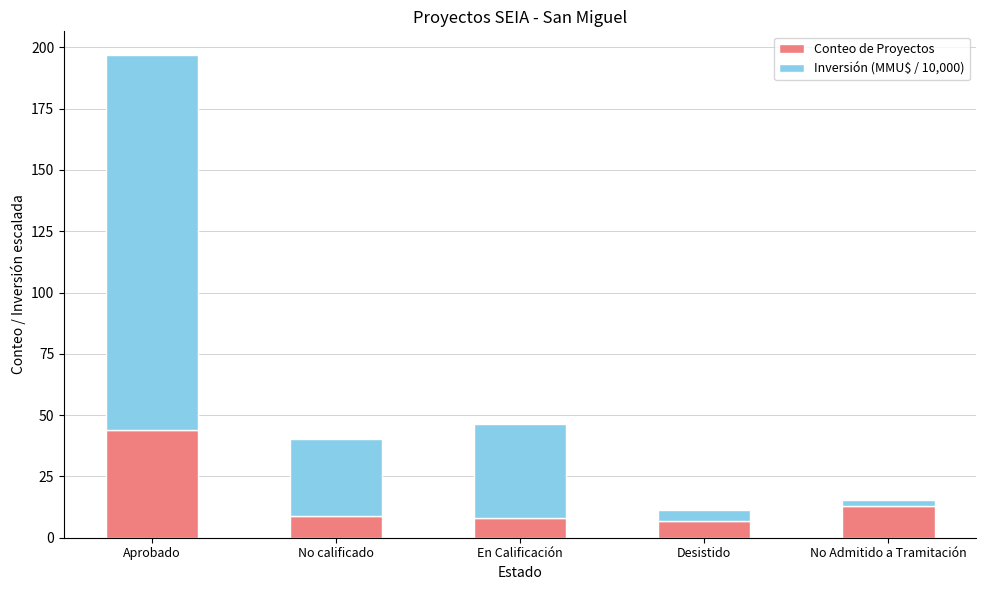

The Conteo de Proyectos series shows 13.0 at No Admitido a Tramitación. True or false?

True